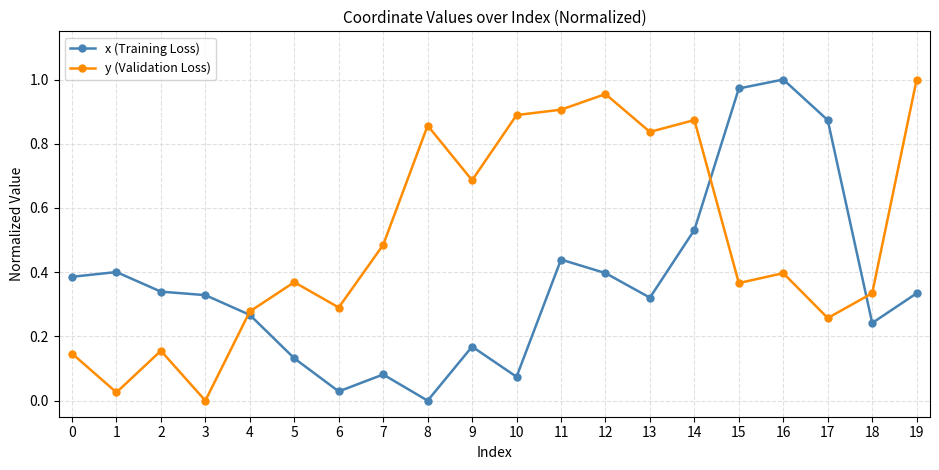

True or false: x (Training Loss) has more than 0 points higher than both neighbors.

True